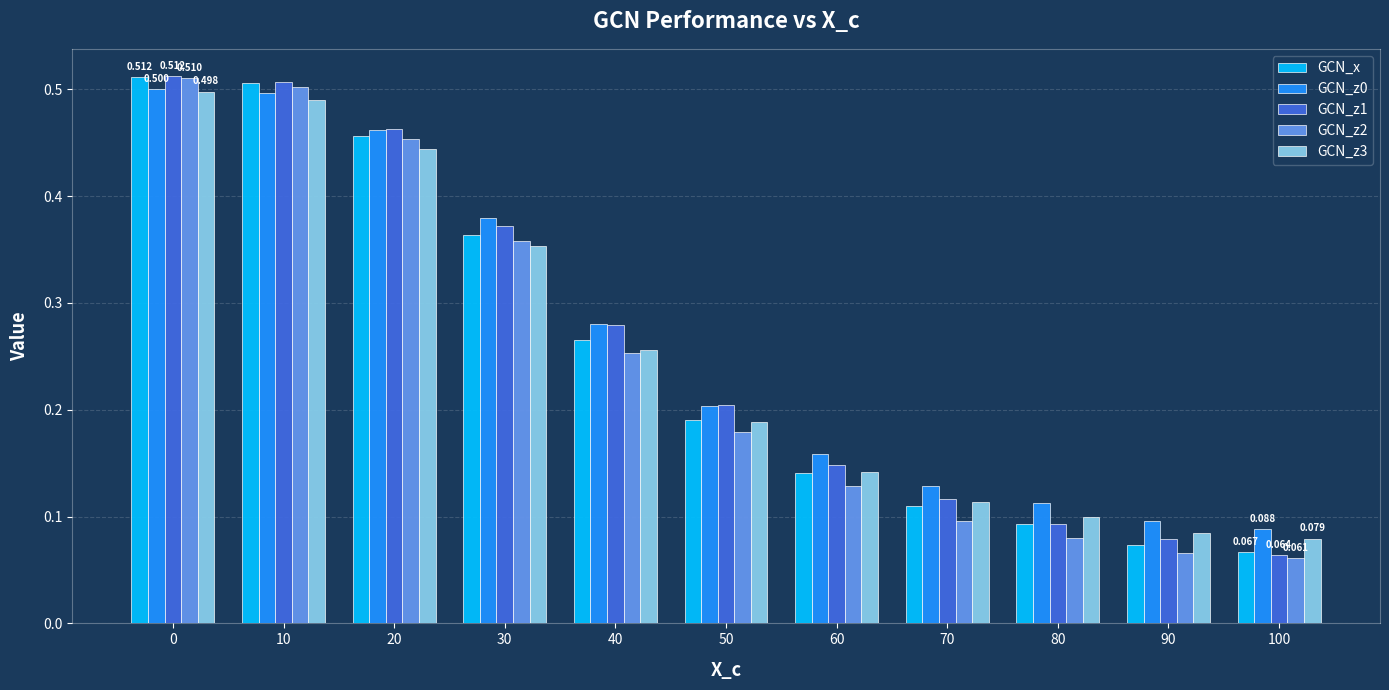

Is the value of GCN_z3 at 80 greater than the value of GCN_x at 50?

No